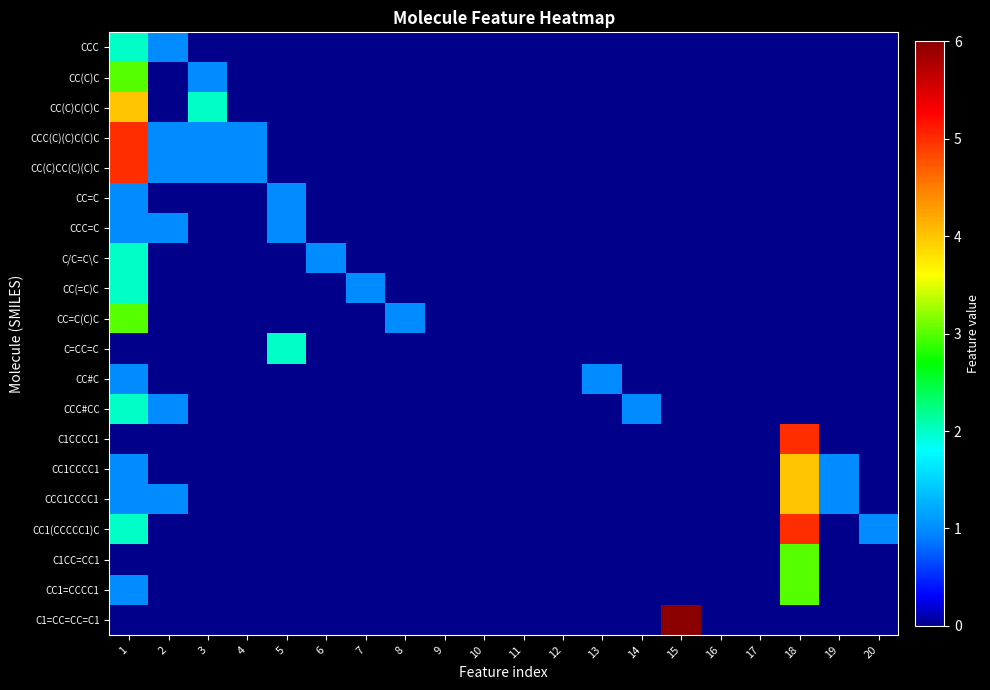

How many distinct data groups are displayed?

20